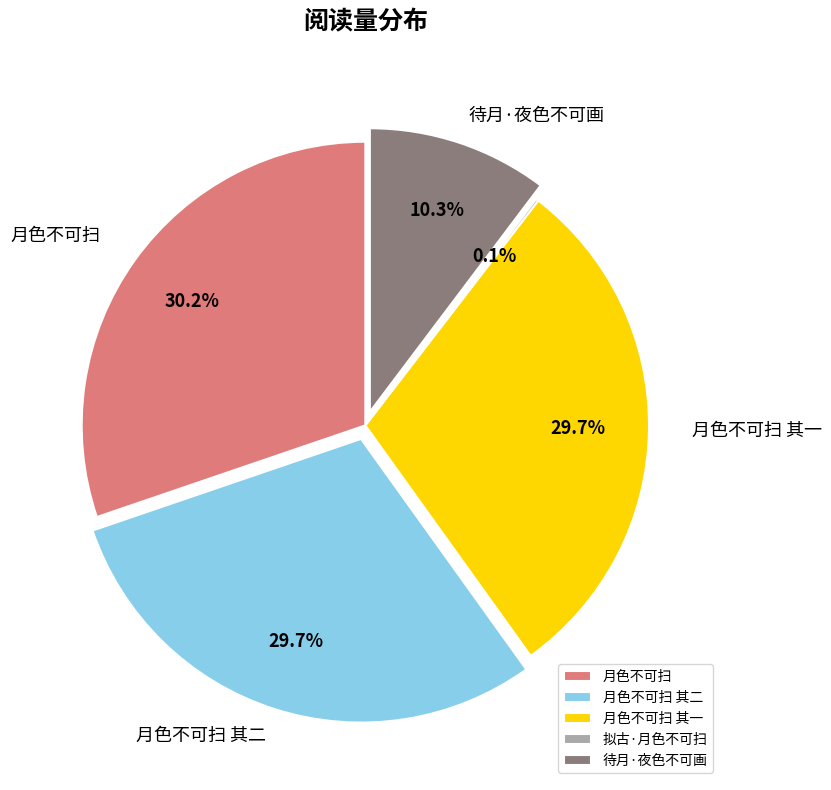

What percentage is the 月色不可扫 slice, to the nearest percent?

30%